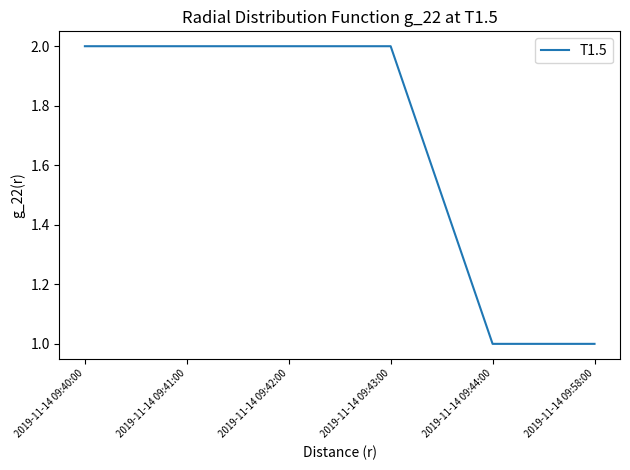

Reading right to left, transcribe all the data shown in this chart.

2019-11-14 09:58:00=1	2019-11-14 09:44:00=1	2019-11-14 09:43:00=2	2019-11-14 09:42:00=2	2019-11-14 09:41:00=2	2019-11-14 09:40:00=2